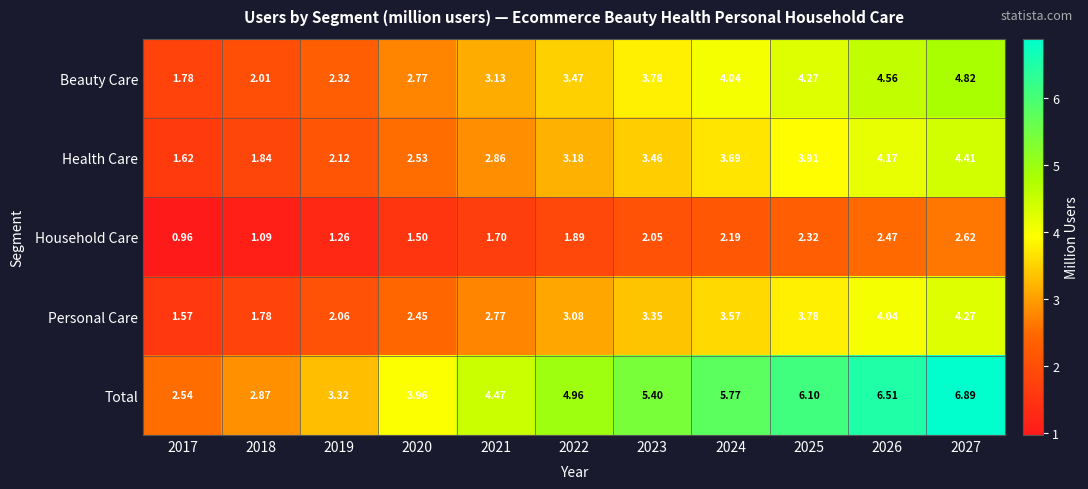

List the series in order of their peak value, highest first.

Total, Beauty Care, Health Care, Personal Care, Household Care